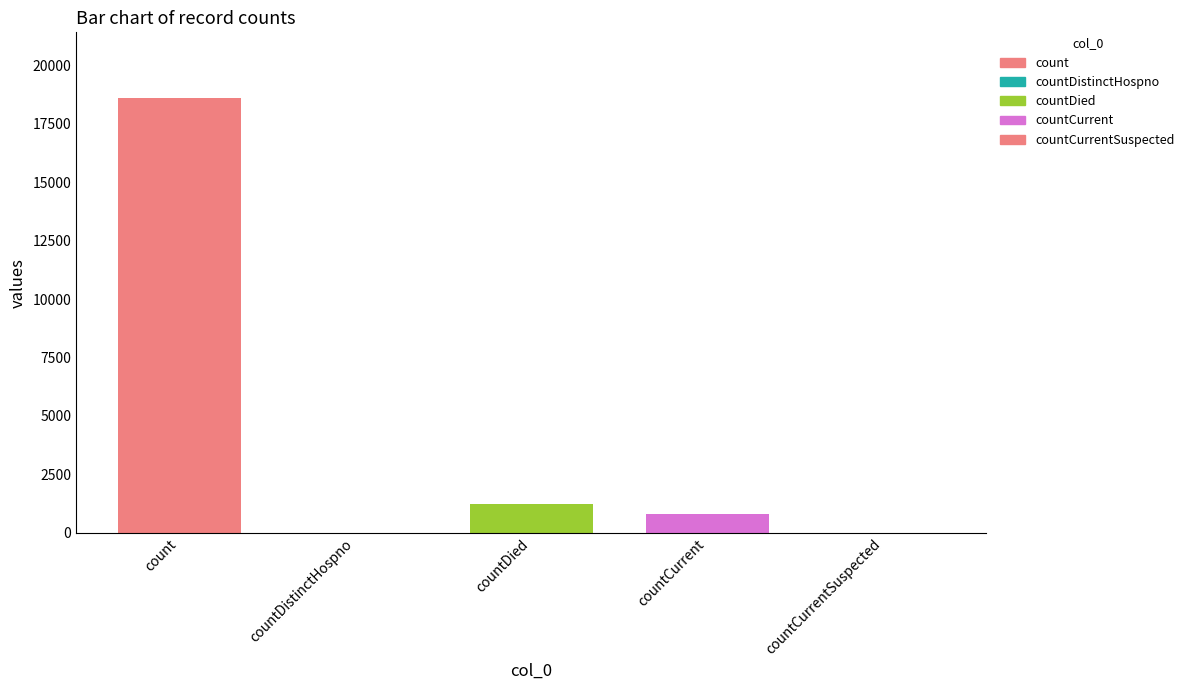

The chart shows a value of 0 at countCurrentSuspected. True or false?

True